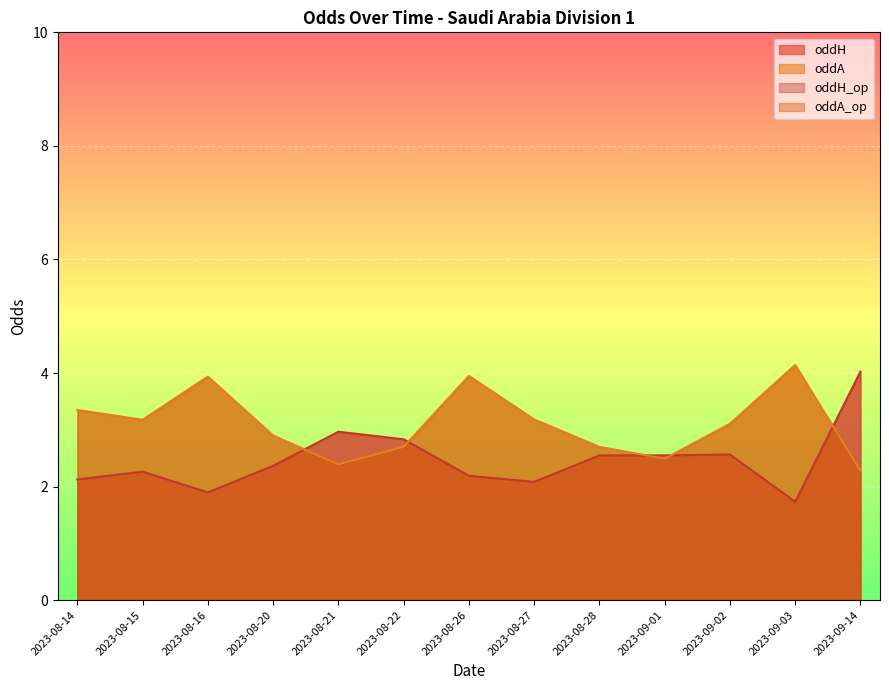

What is the maximum value for oddA_op?

5.0